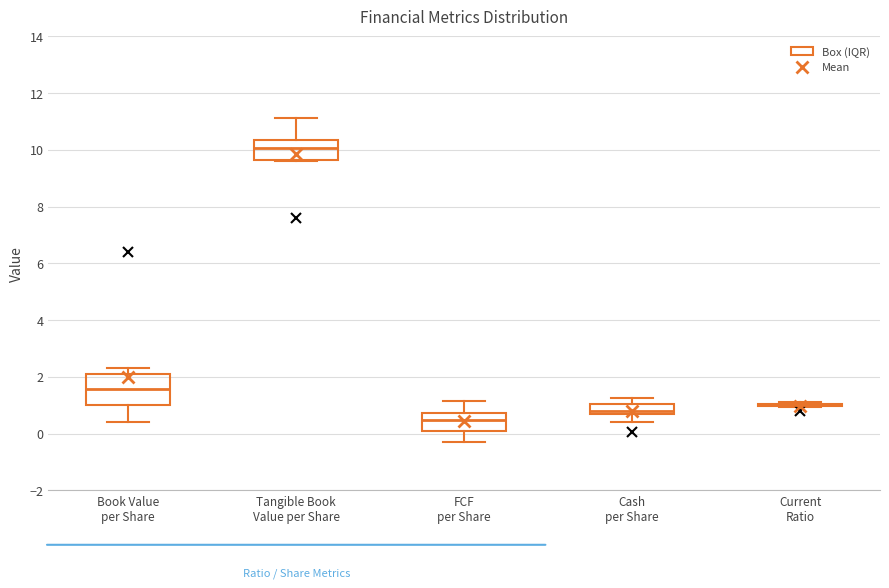

Where does the lower whisker of the box for FCF per Share end on the y-axis? The values are not printed on the chart, so give them approximately, as read against the axis.

-0.2